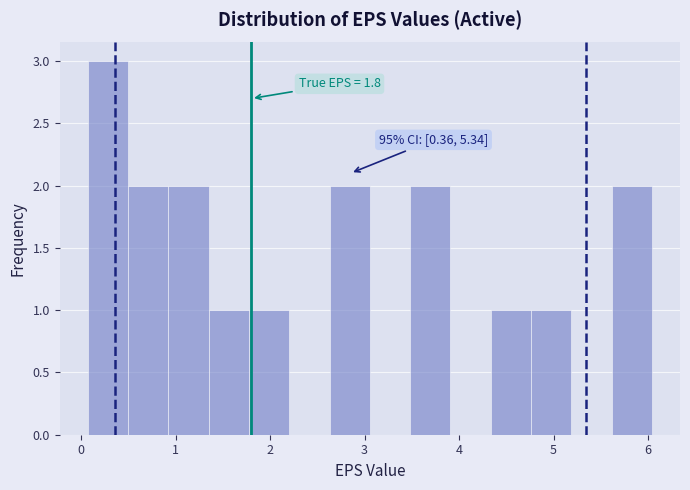

Which range on the x-axis has the tallest bar?

0.1 to 0.5